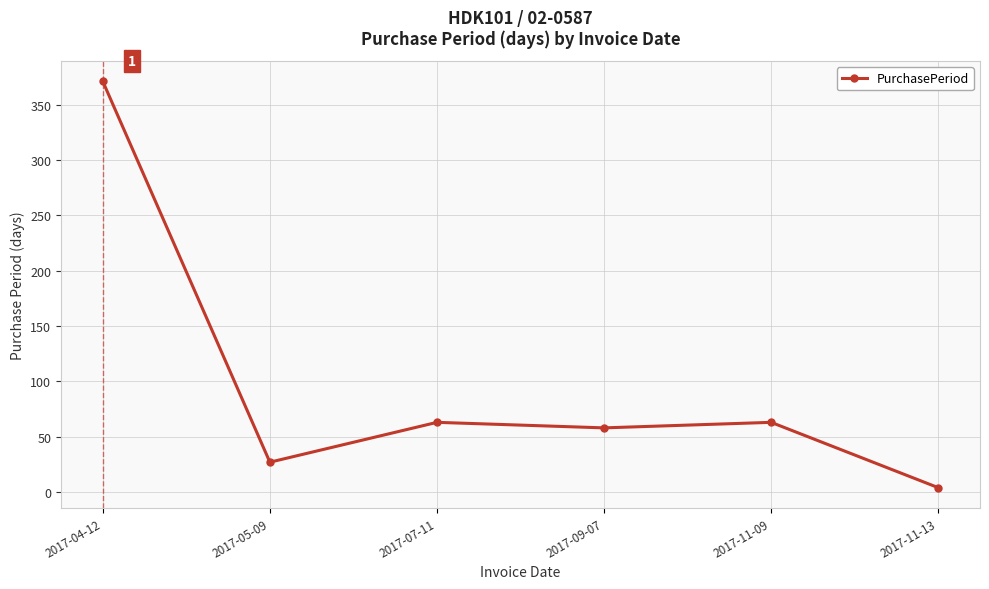

What is the average value?

98